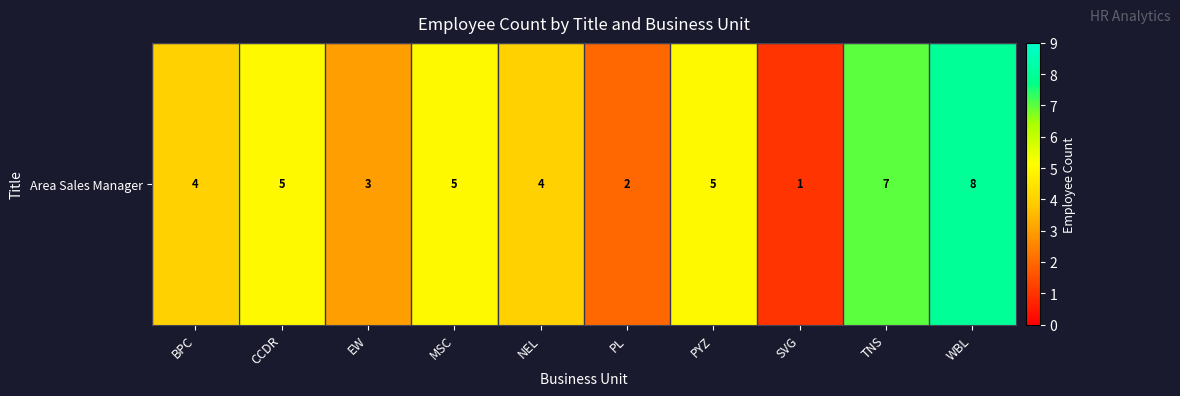

Where is the data nearest to the value 4?

BPC